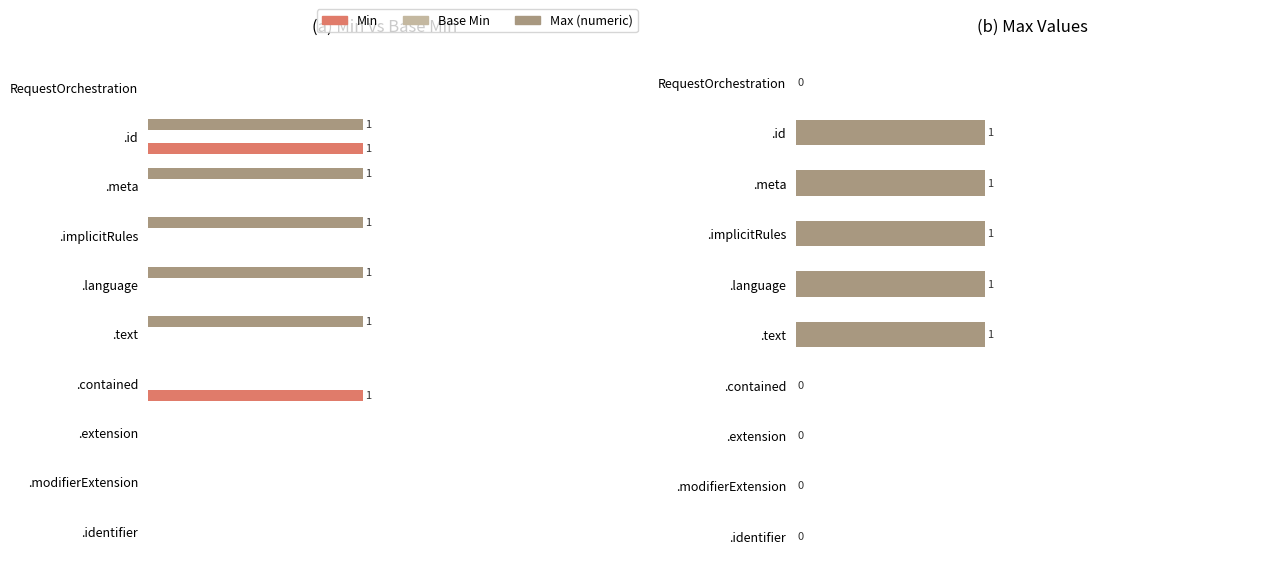

What value does the Max (numeric) series have at .language?

1.0